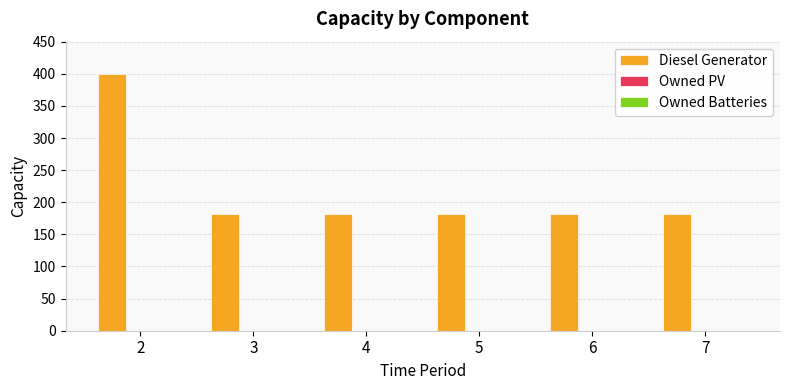

The value at 4 is 102. True or false?

False